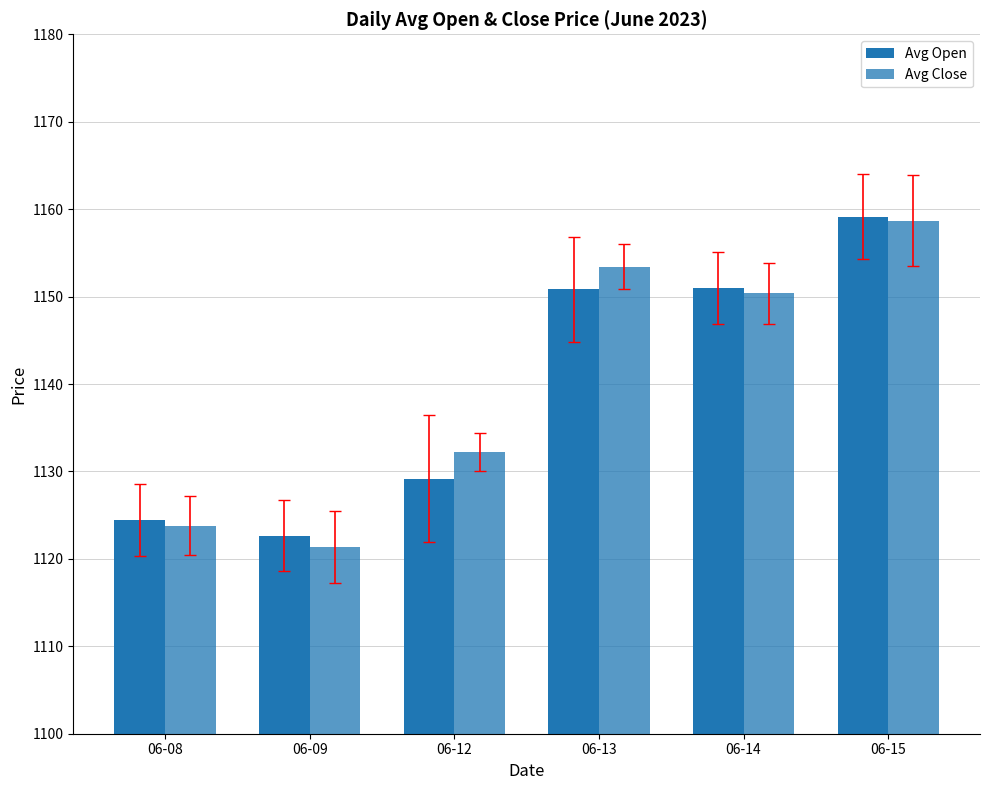

Which category has the lowest value in the Avg Open series?

06-09